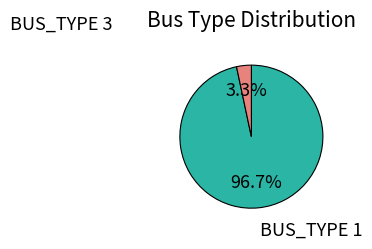

Is there any slice that represents more than half of the pie?

Yes